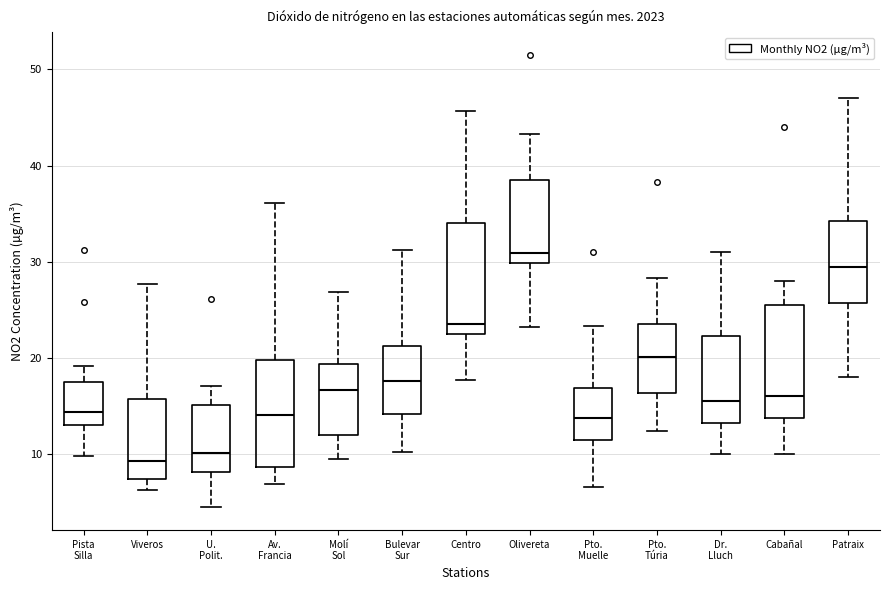

Where does the median line of the box for Pto. Muelle sit on the y-axis? The values are not printed on the chart, so give them approximately, as read against the axis.

14